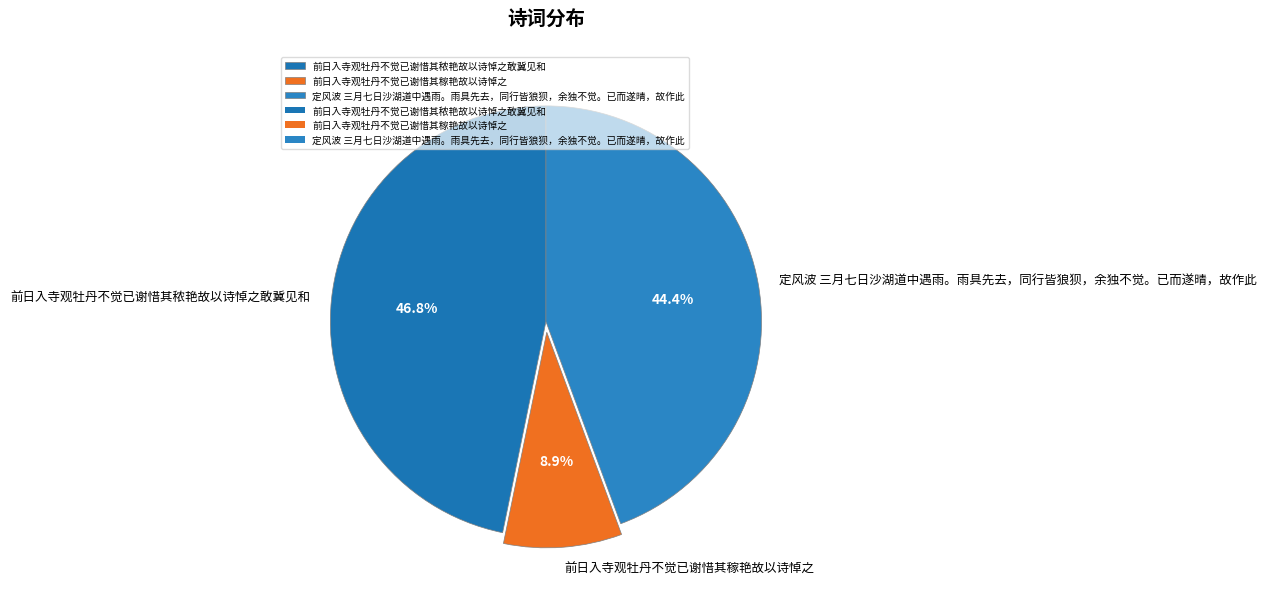

To the nearest percent, what portion does 定风波 三月七日沙湖道中遇雨。雨具先去，同行皆狼狈，余独不觉。已而遂晴，故作此 represent?

44%